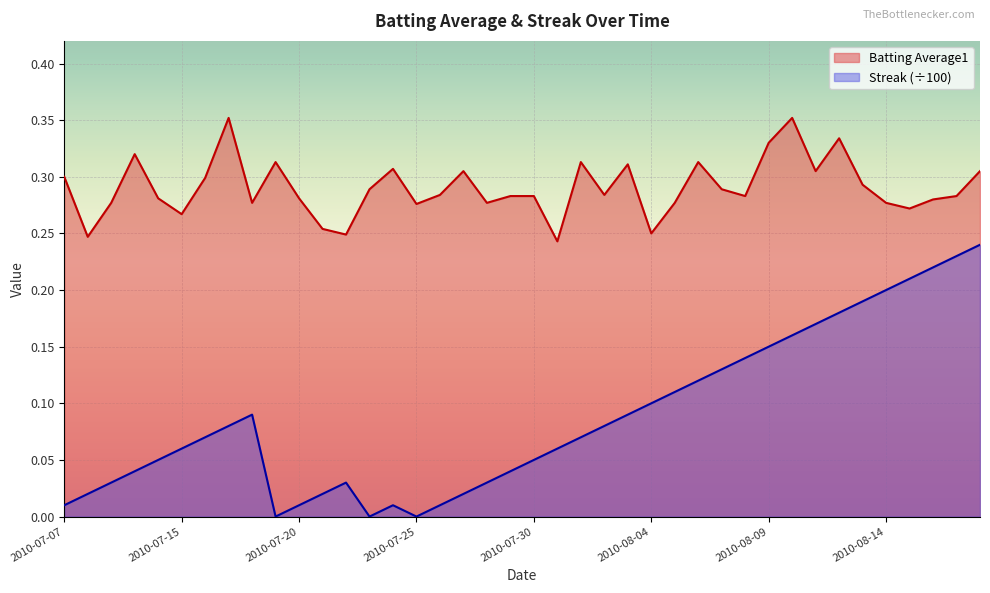

The Streak series shows 0.0 at 2010-08-03. True or false?

False